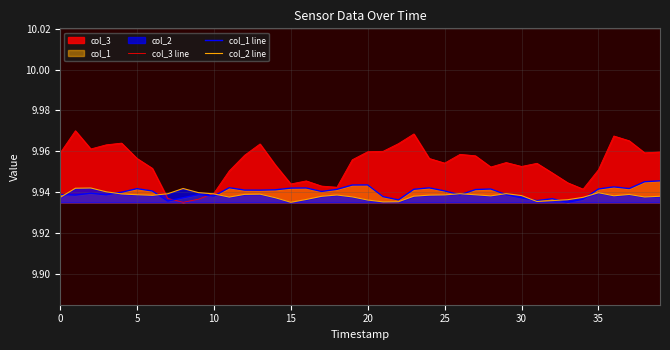

How many col_3 line values are between 9 and 10?

40